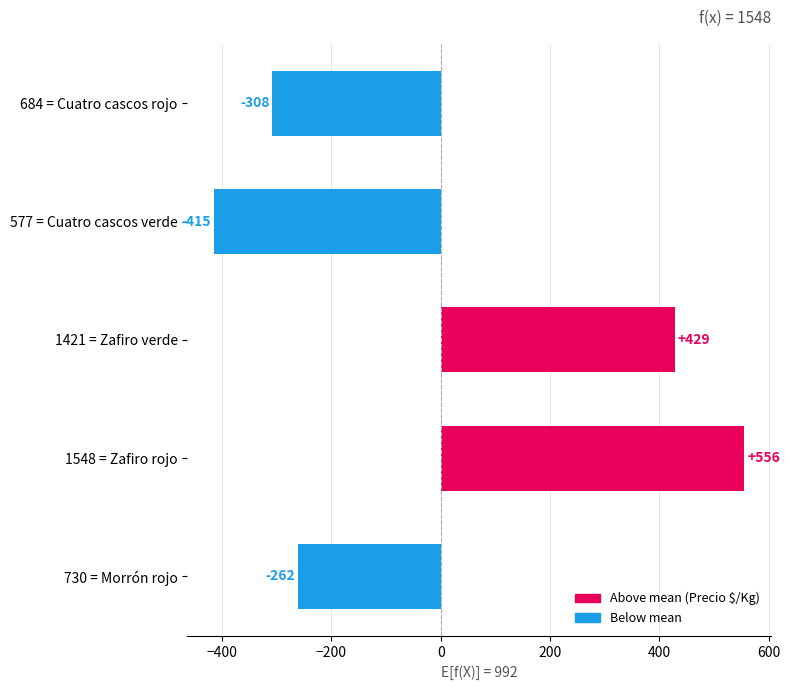

What is the difference between the values at 730 = Morrón rojo and 684 = Cuatro cascos rojo?

46